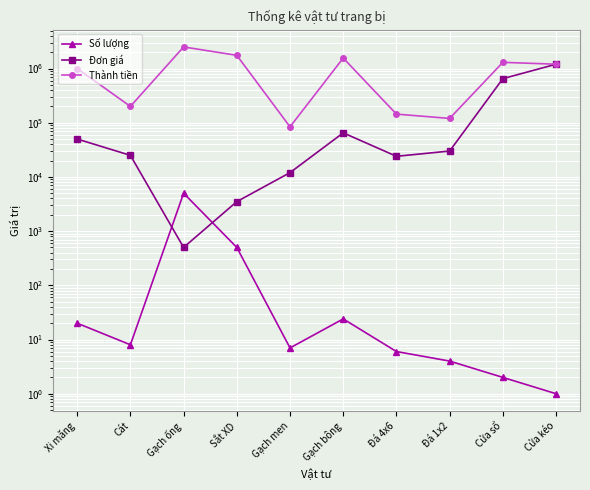

True or false: Đơn giá and Thành tiền cross at least once.

False